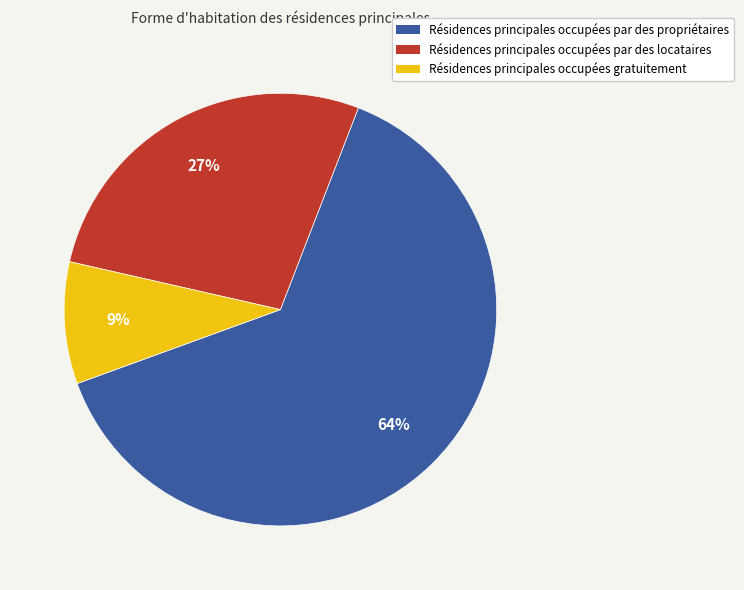

To the nearest percent, what is the average slice percentage?

33%